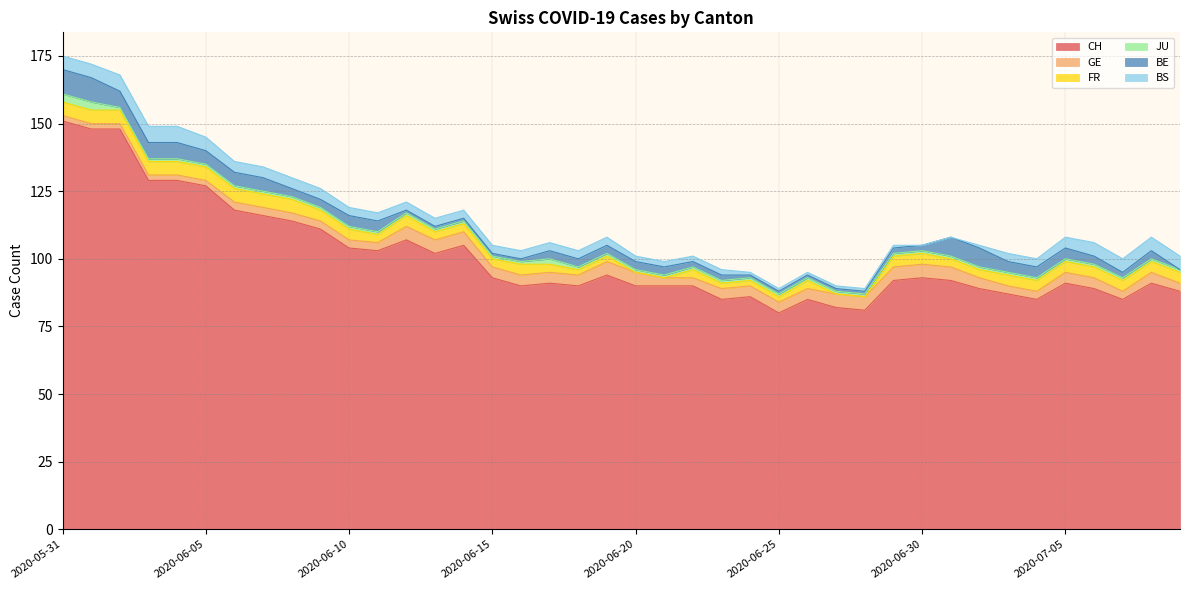

What is the difference between the highest and lowest values at 2020-07-09?

88